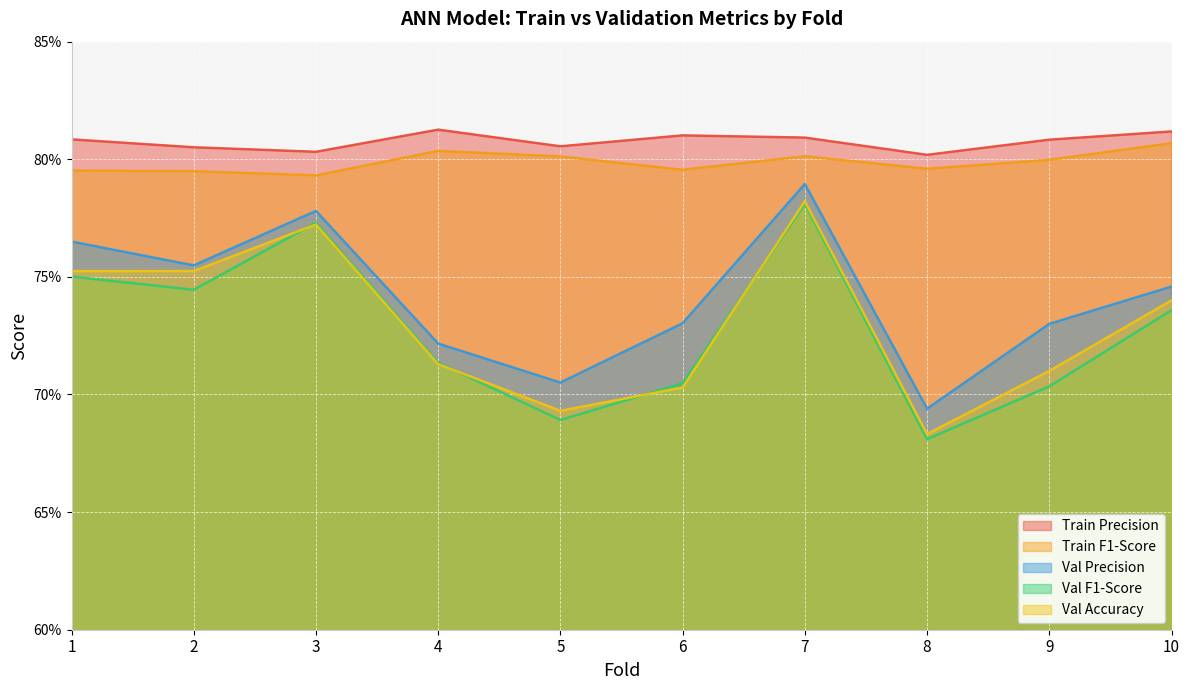

True or false: Train Precision and Train F1-Score intersect in this chart.

False